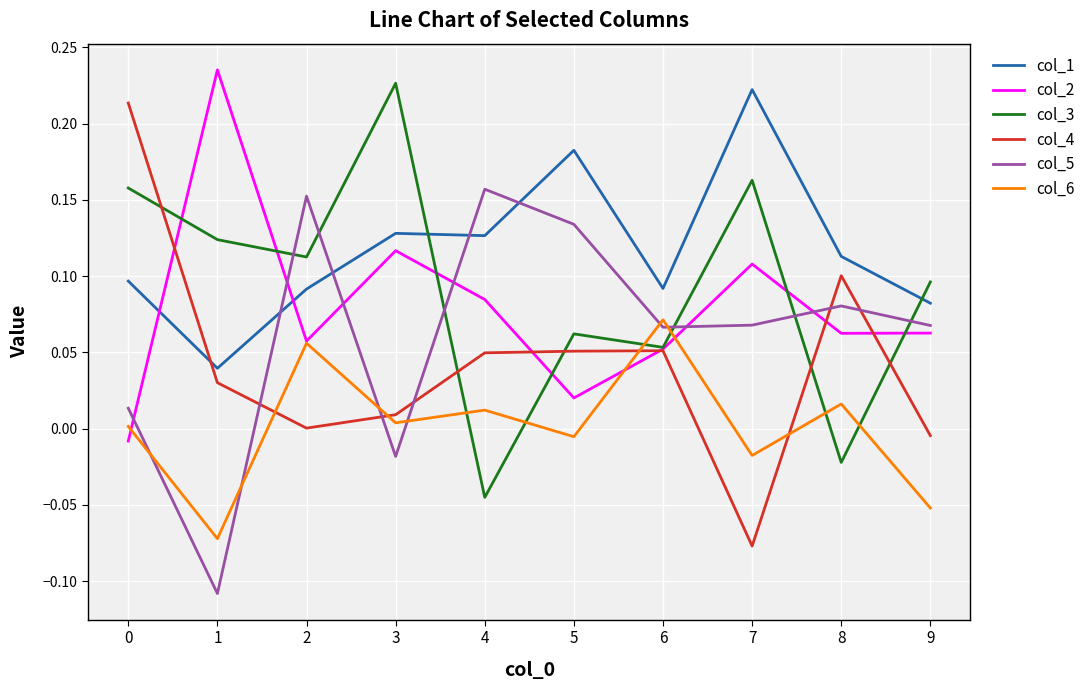

The value of col_5 at 7 is 0.1. True or false?

True